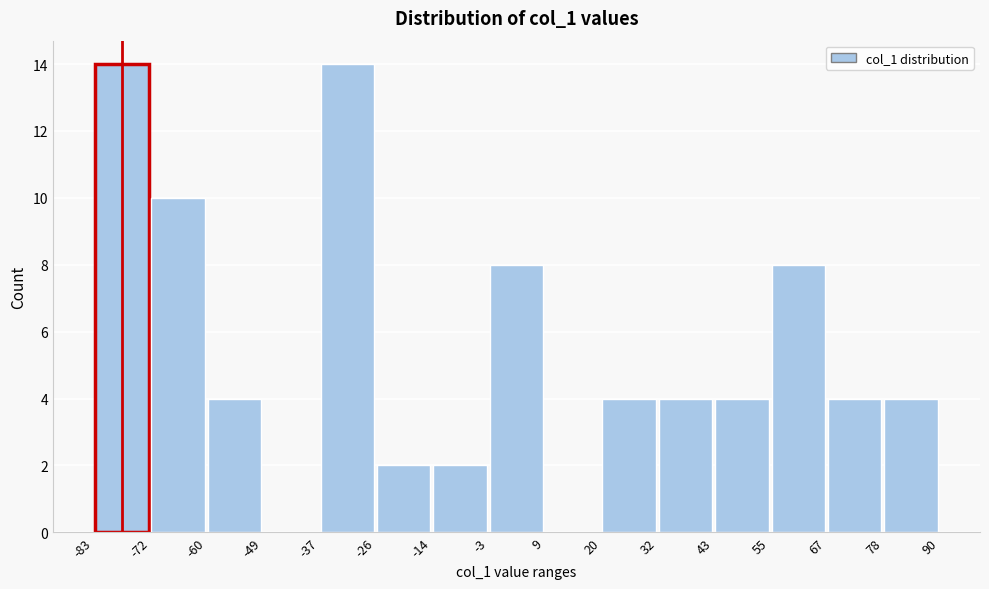

Reading left to right, list every bar in this chart as the range it spans on the x-axis followed by its height. The values are not printed on the chart, so give them approximately, as read against the axis.

-83 to -72: 14
-72 to -60: 10
-60 to -49: 4
-49 to -37: 0
-37 to -26: 14
-26 to -14: 2
-14 to -3: 2
-3 to 9: 8
9 to 20: 0
20 to 32: 4
32 to 43: 4
43 to 55: 4
55 to 67: 8
67 to 78: 4
78 to 90: 4